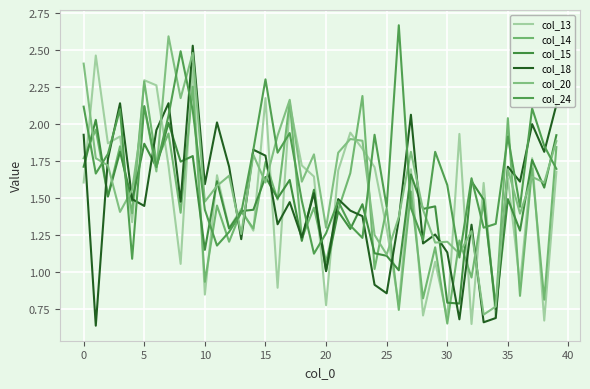

What is the average value of the col_14 series?

1.4